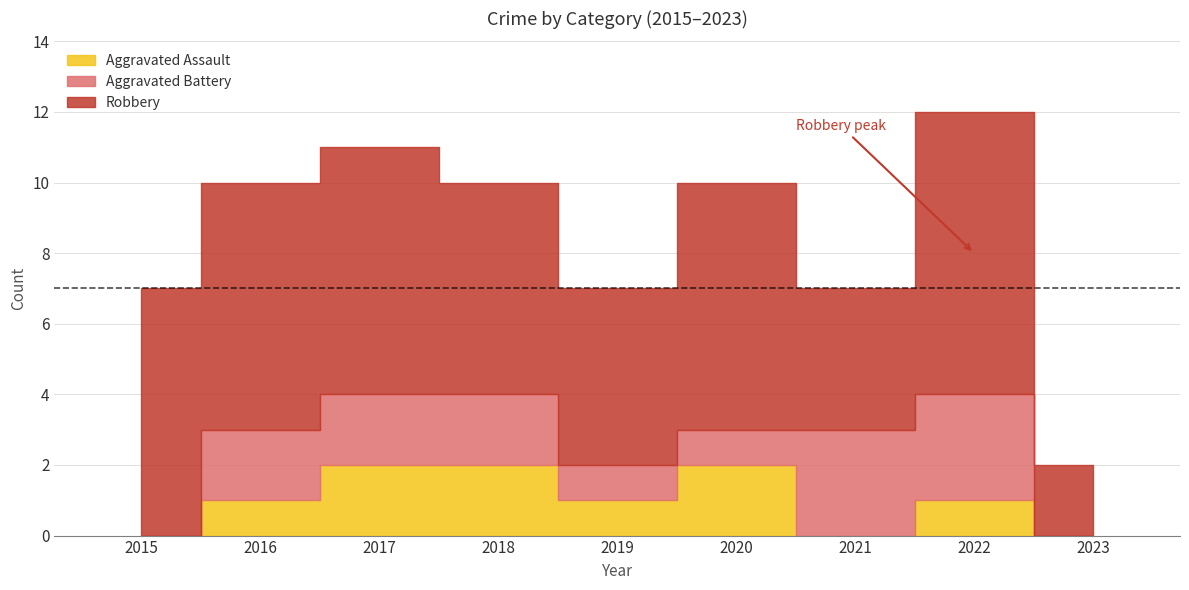

Read the Aggravated Battery value at 2018.

2